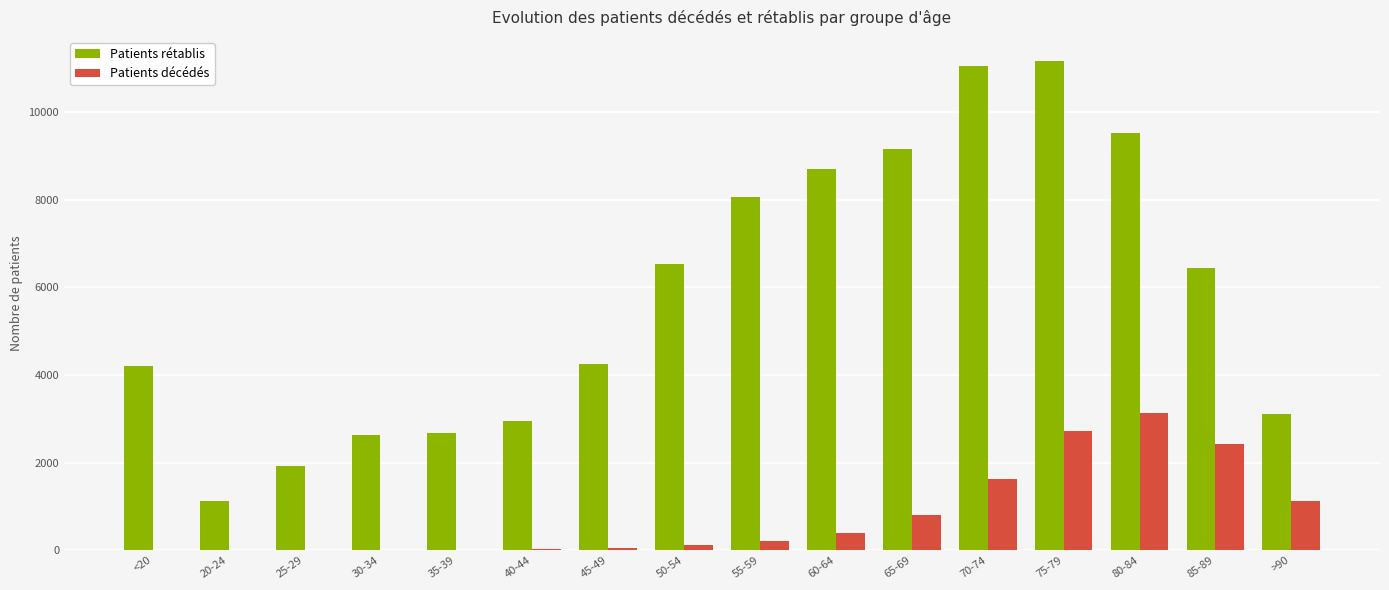

At which category is the sum across all series the highest?

75-79